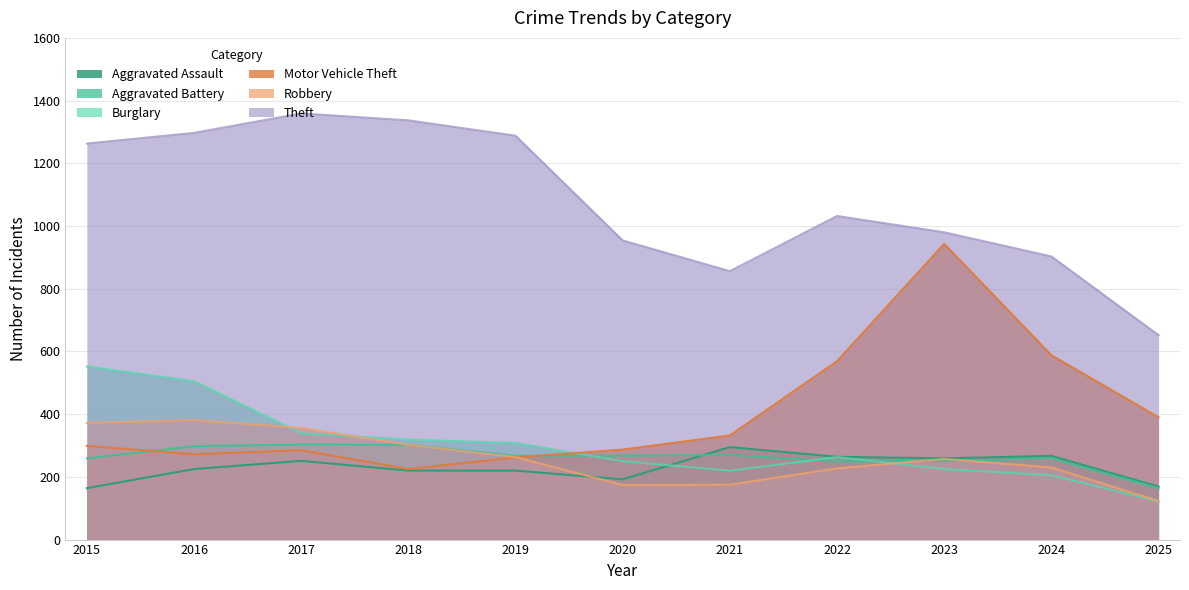

The Aggravated Assault series shows 164 at 2015. True or false?

True